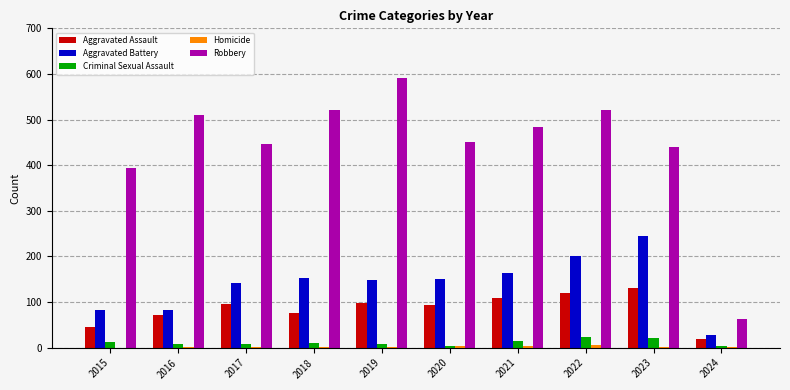

Which series has the largest total across all categories?

Robbery